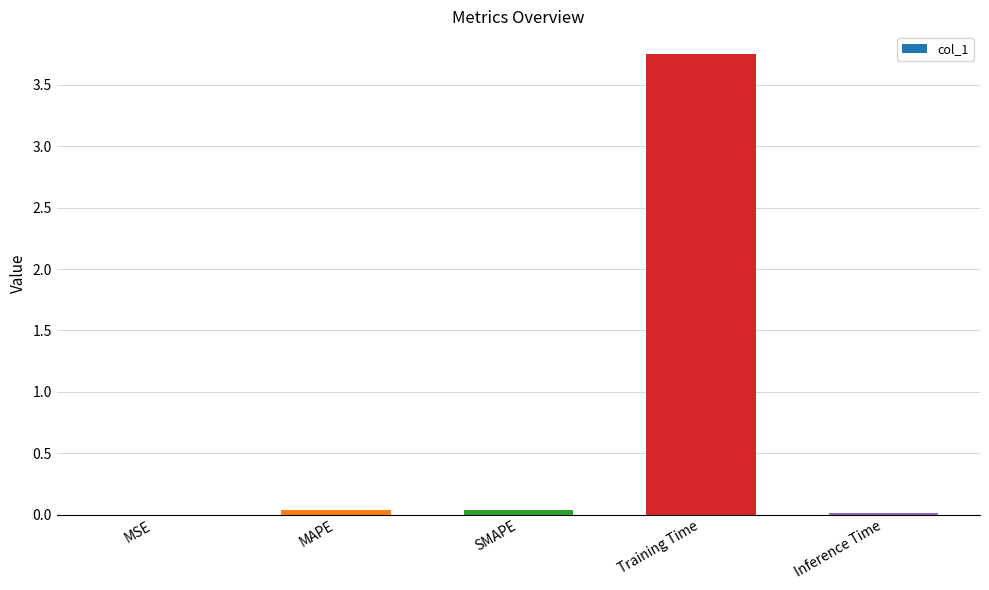

Is it true that the value at Inference Time is 0.0?

True